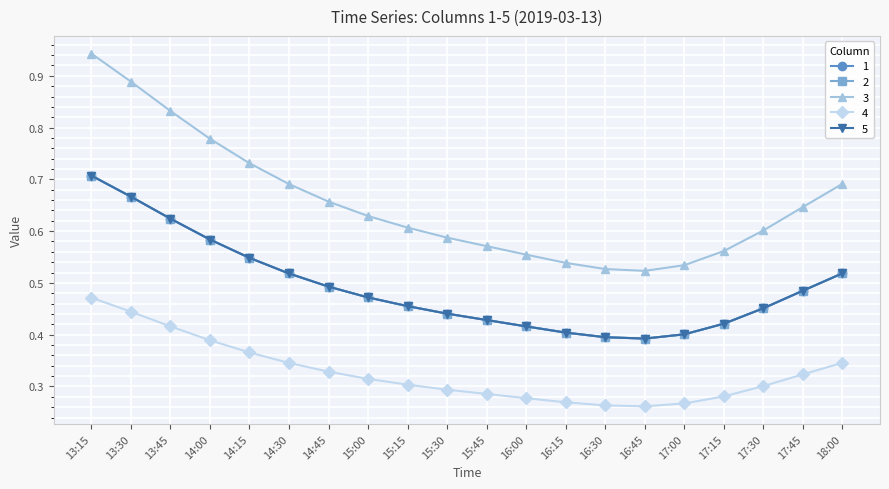

What value does the 1 series have at 14:15?

0.5